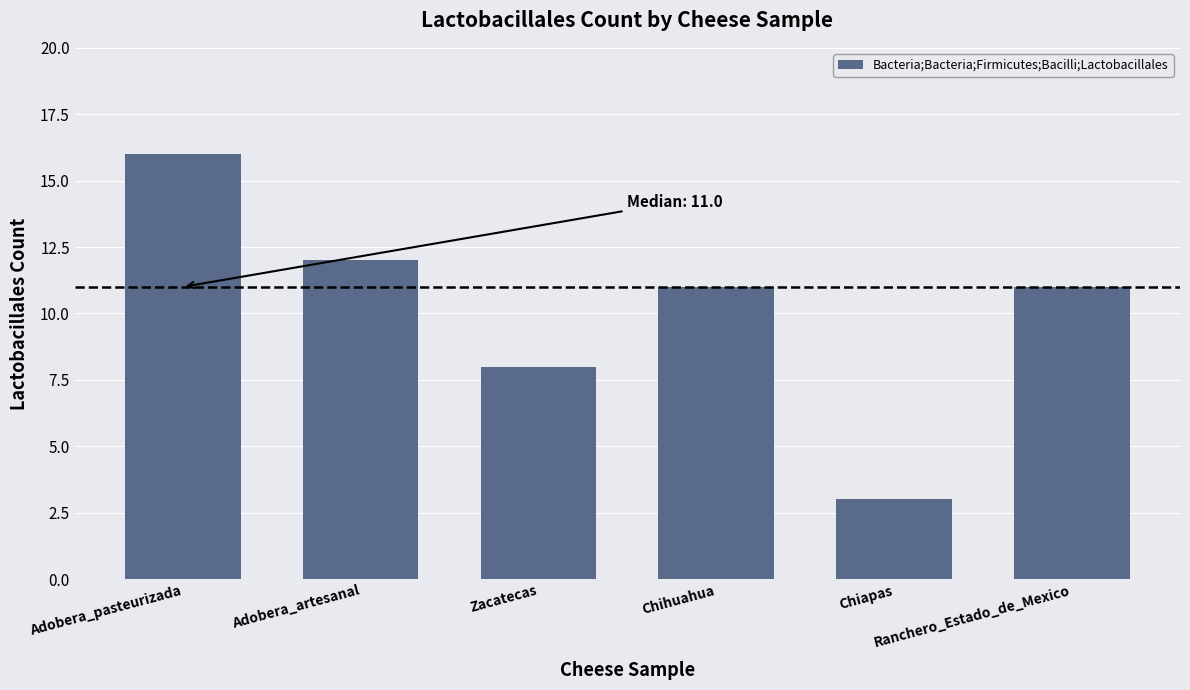

Where does the data first go above 11?

Adobera_pasteurizada